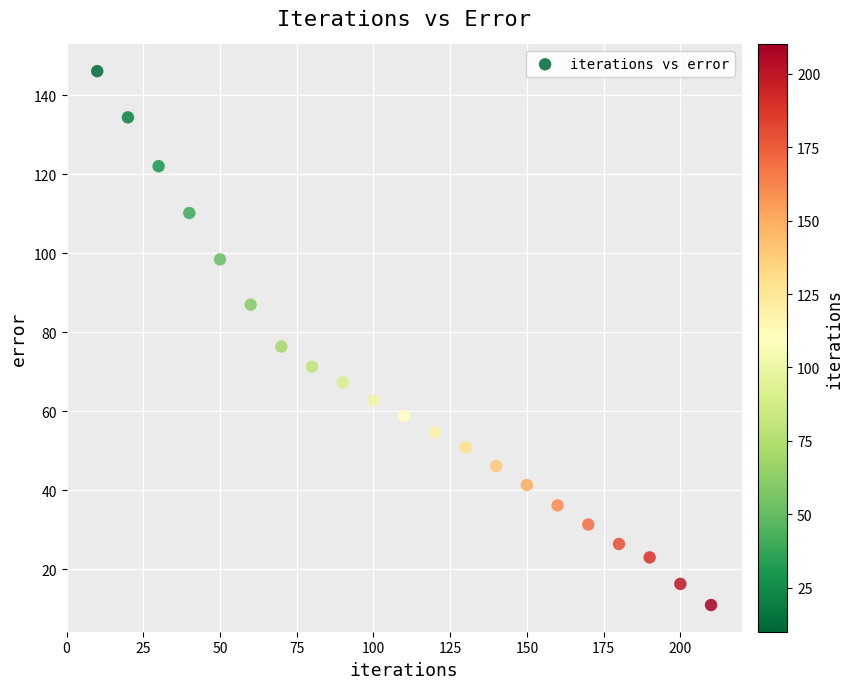

What is the range of Y values (max minus min)?

135.3